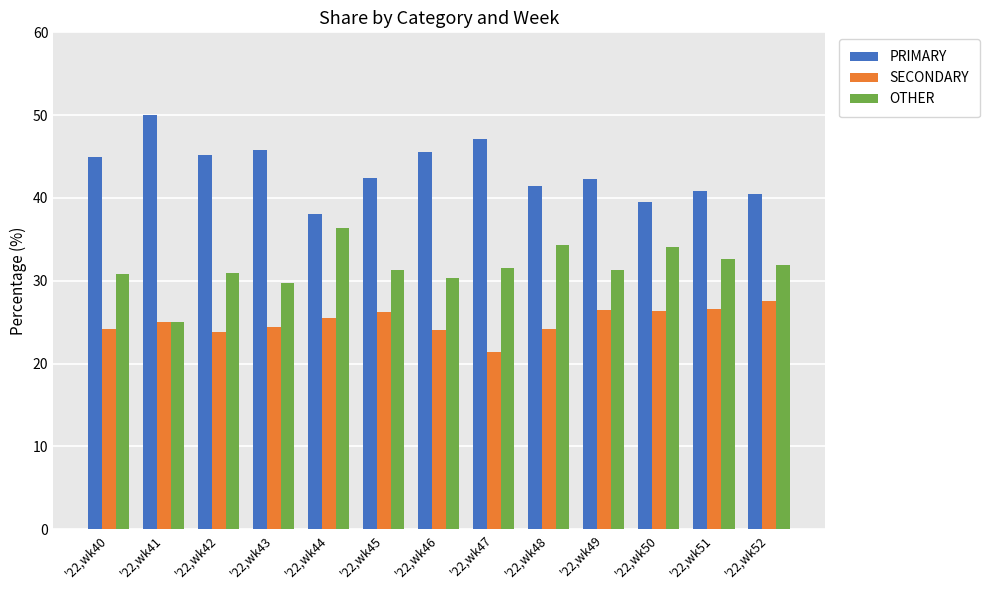

List the series in order of their overall mean, highest first.

PRIMARY, OTHER, SECONDARY